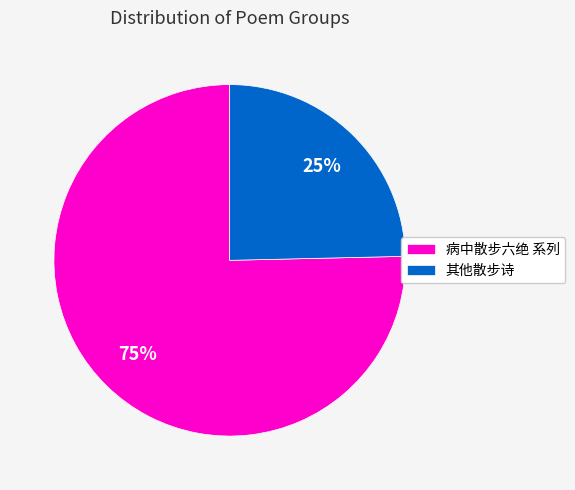

Is there a majority slice in this chart?

Yes